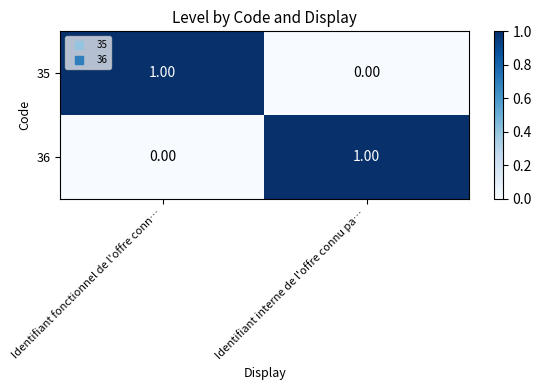

Which category has the lowest value in the 35 series?

Identifiant interne de l'offre connu pa…